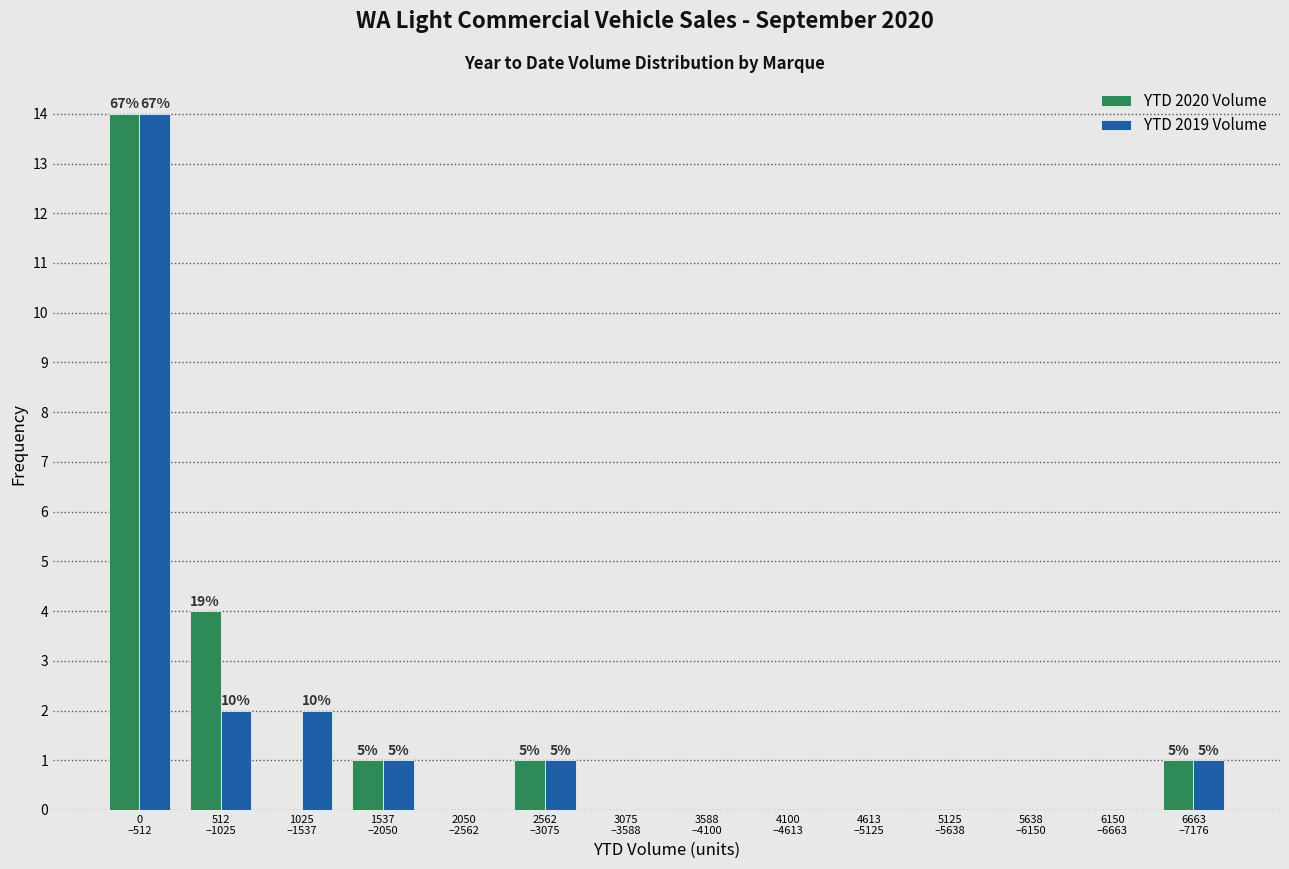

What is the highest value of the YTD 2020 Volume series?

14